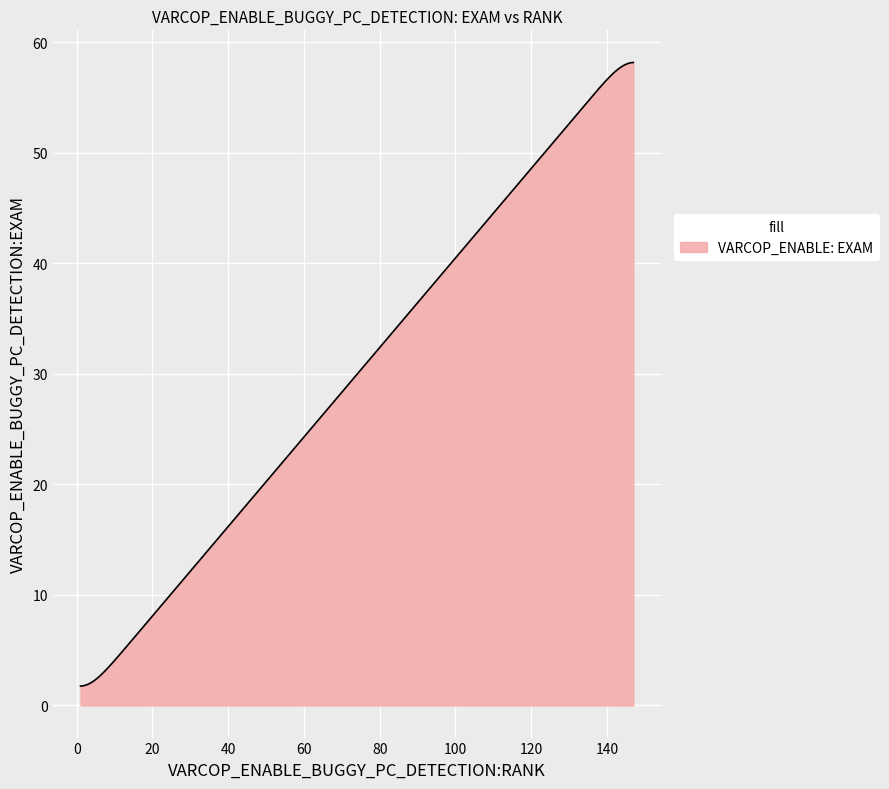

What is the smallest value displayed?

1.8